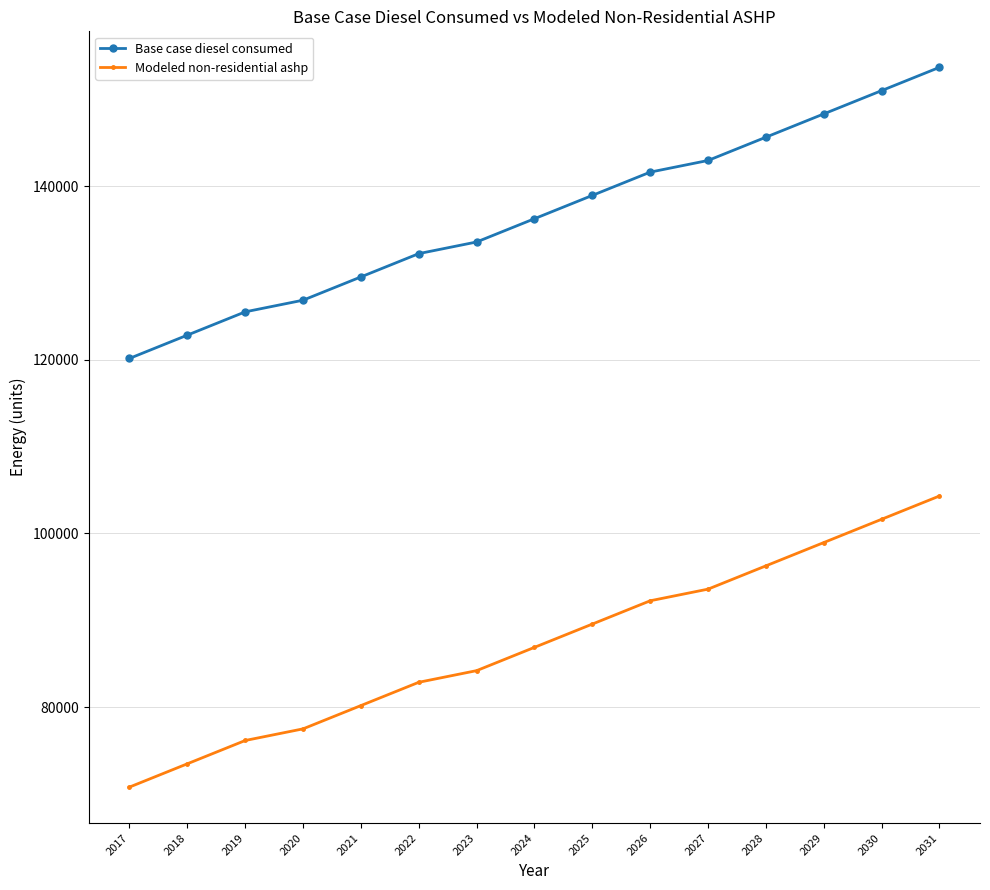

Between 2019 and 2030, which series saw the biggest shift?

Modeled non-residential ashp